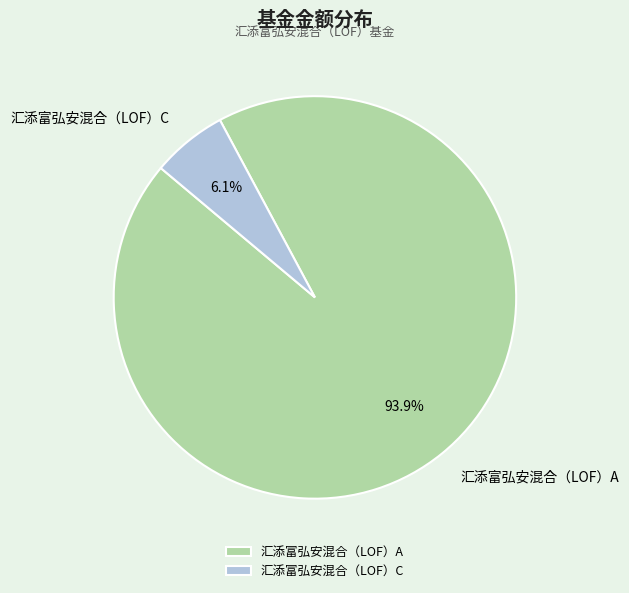

Is it true that 汇添富弘安混合（LOF）C is 1% of the pie?

False